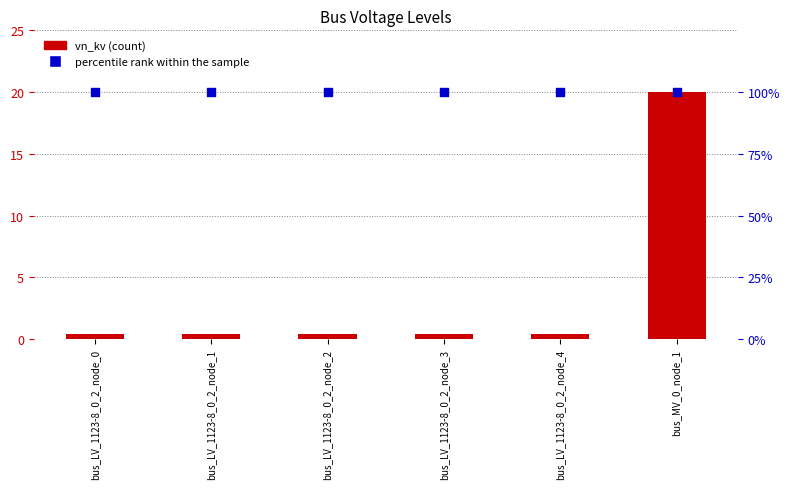

What are all the series names shown in the legend?

vn_kv, percentile rank within the sample